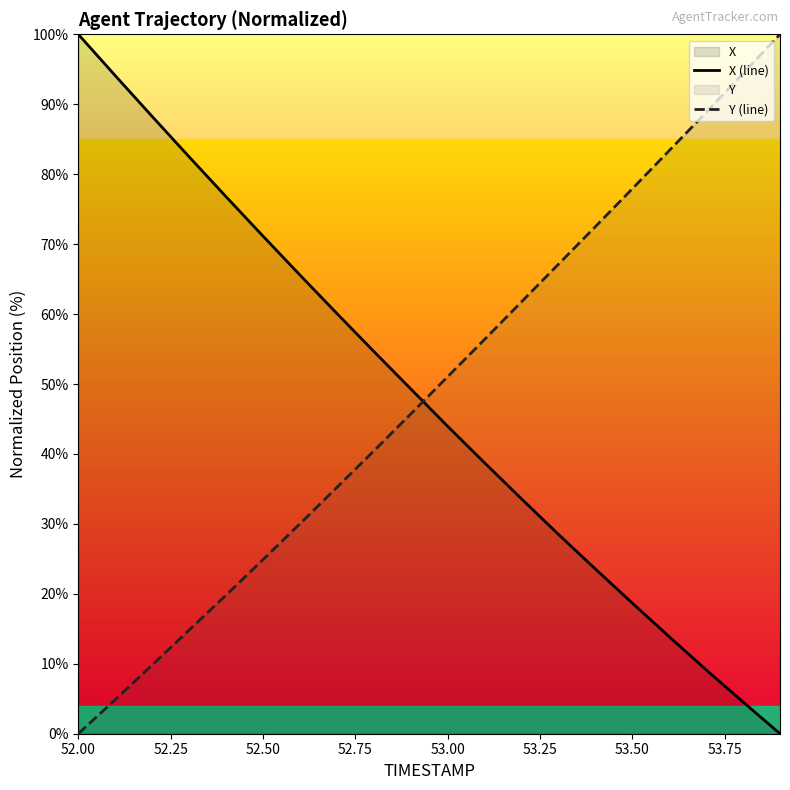

After their last crossing, which series has the higher values: Y (line) or X (line)?

Y (line)